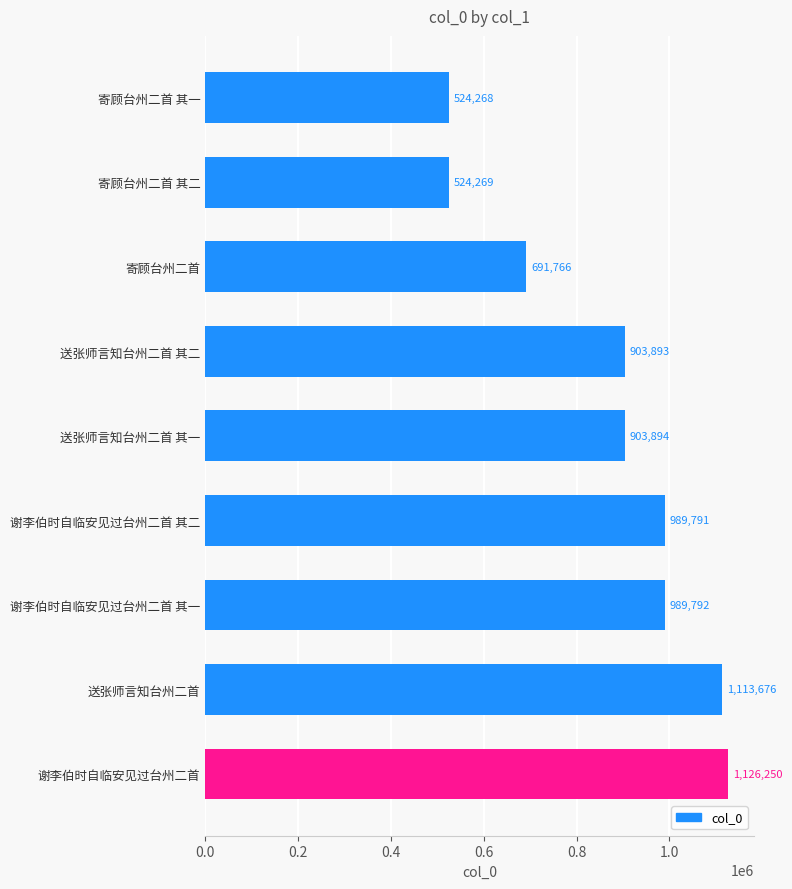

Does the chart contain stacked bars?

No